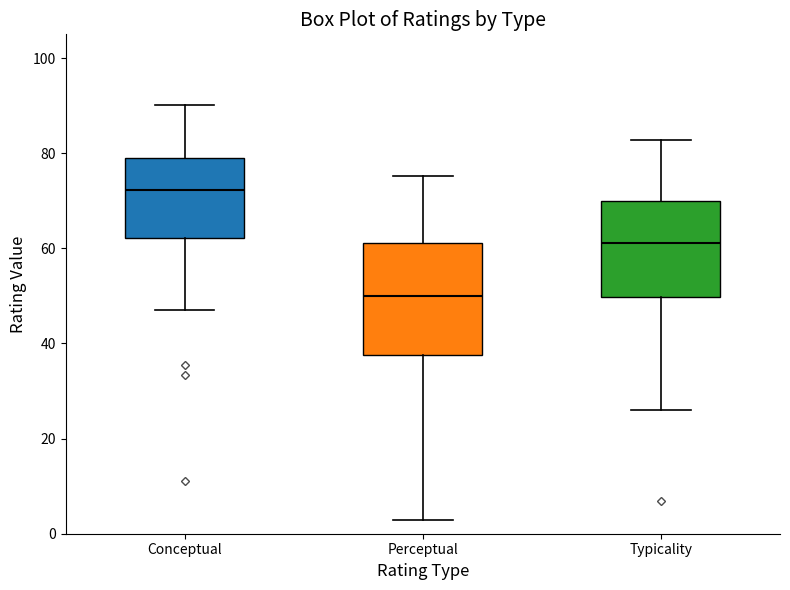

Which box's median line is the highest?

Conceptual